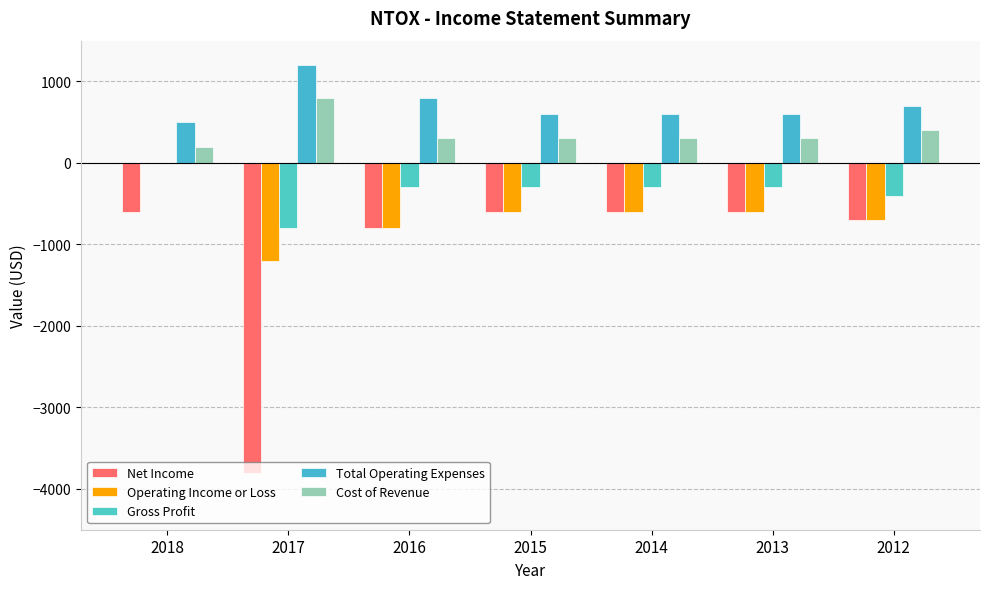

Which series has the largest total across all categories?

Total Operating Expenses